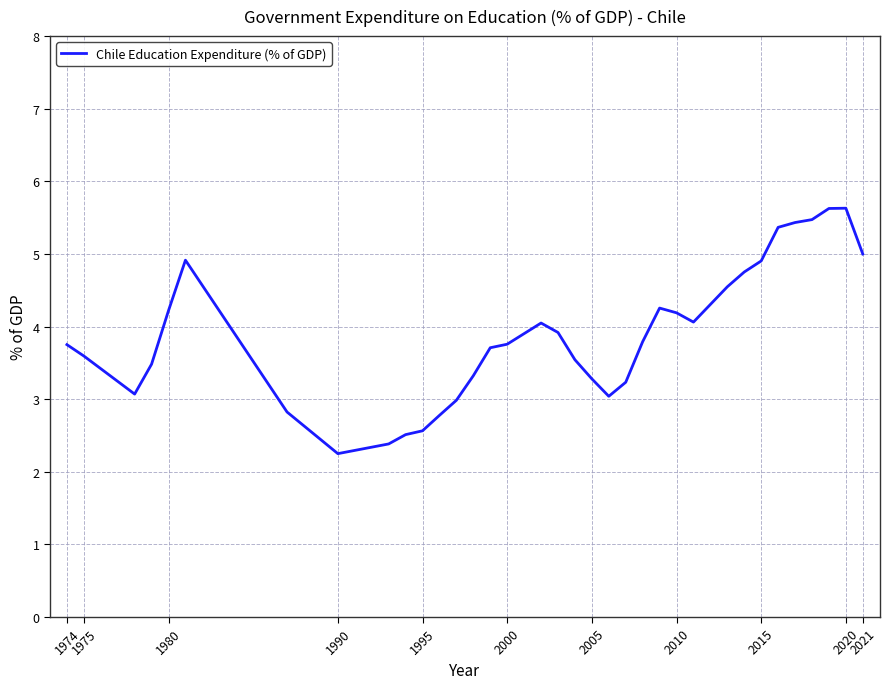

What is the minimum value shown in the chart?

2.3